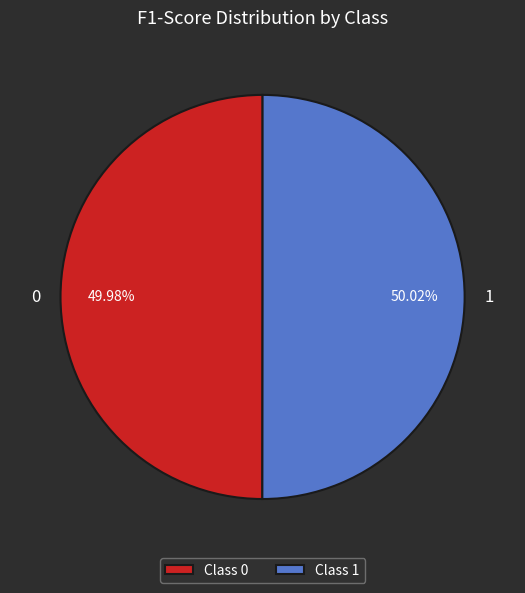

What percentage do 0 and 1 together represent?

100.0%